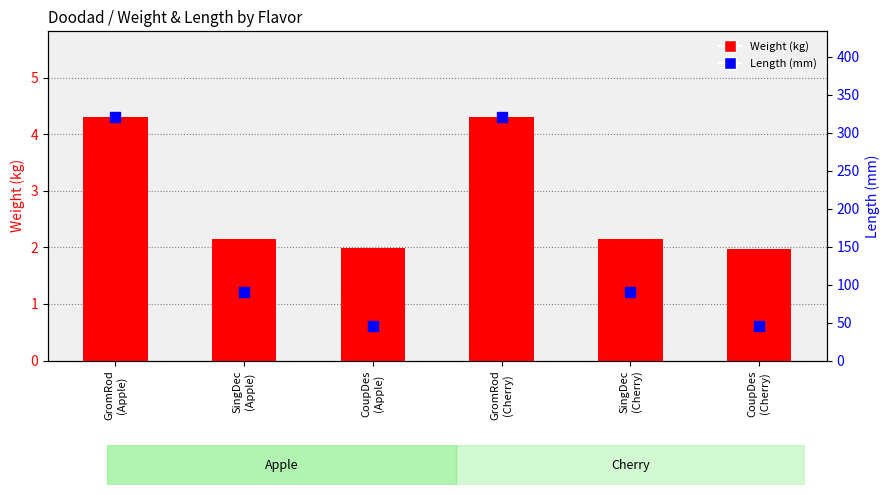

What are all the series names shown in the legend?

Weight (kg), Length (mm)